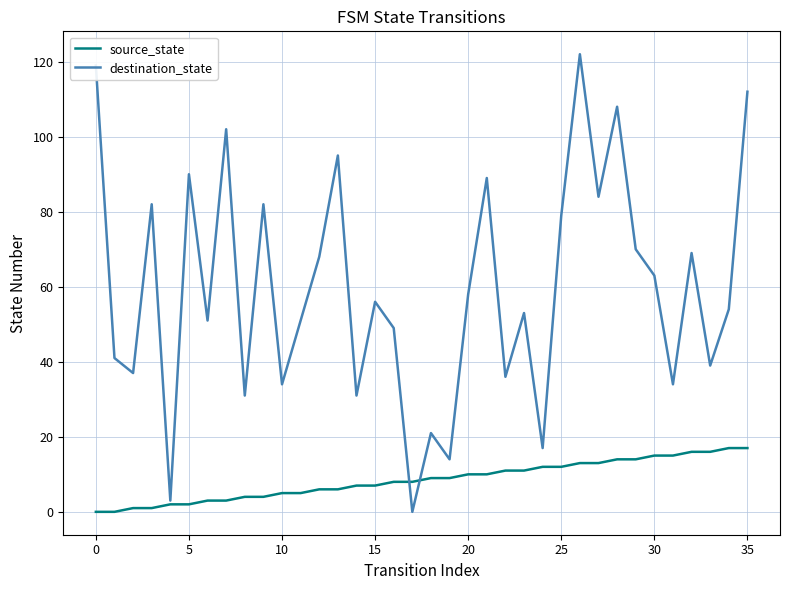

Rank the series by their maximum value, from lowest to highest.

source_state, destination_state